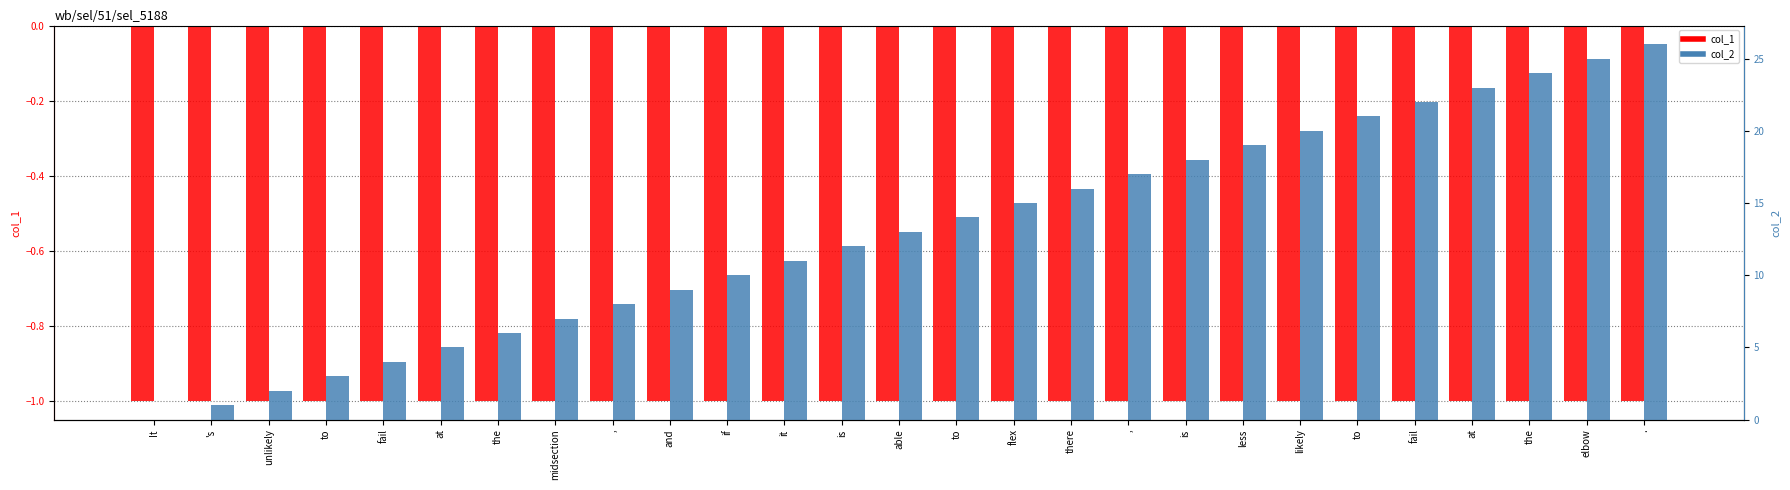

Does the chart contain any negative values?

Yes